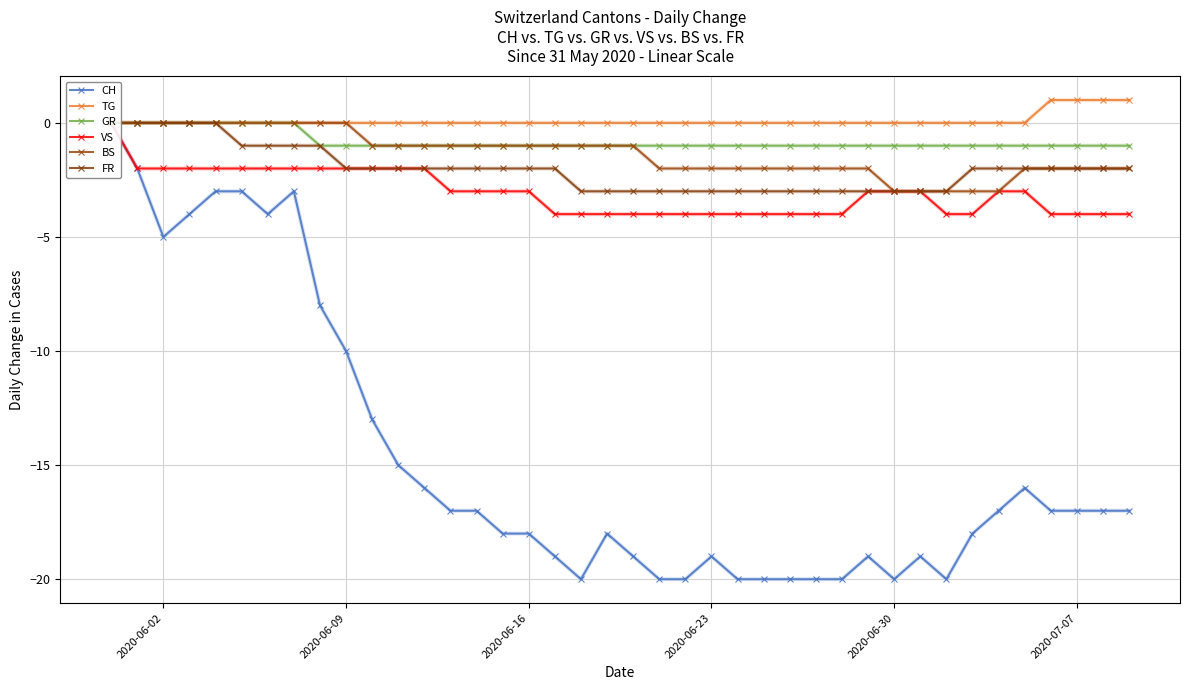

What is the difference between the maximum and minimum values in the GR series?

1